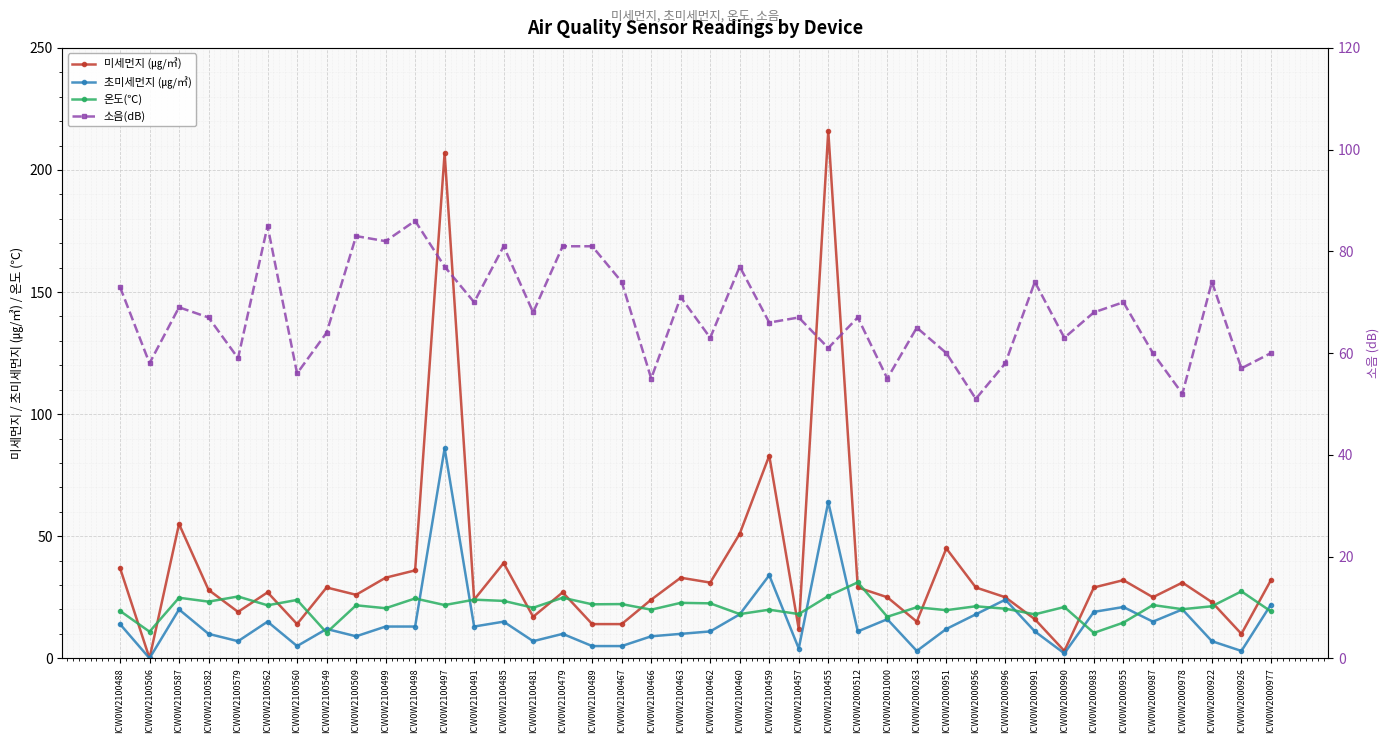

Is the value of 온도(℃) at ICW0W2100462 greater than the value of 소음(dB) at ICW0W2000983?

No